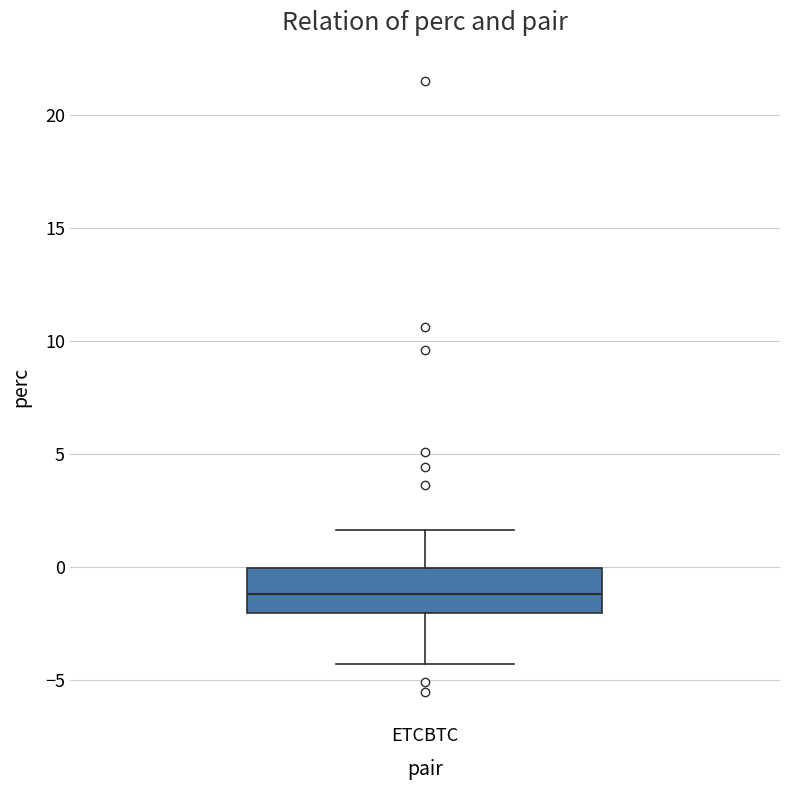

Where is the lower edge of the box for ETCBTC on the y-axis? The values are not printed on the chart, so give them approximately, as read against the axis.

-2.0